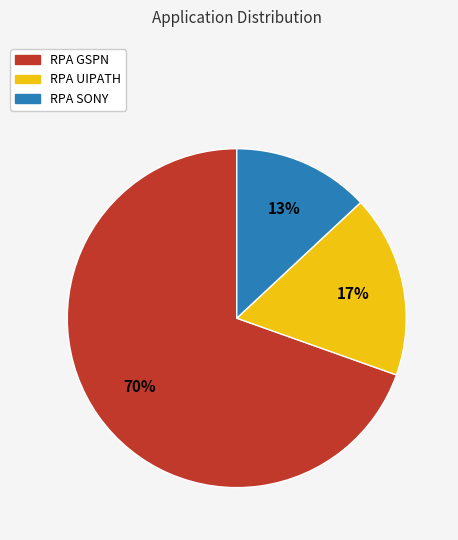

To the nearest percent, what portion does RPA SONY represent?

13%